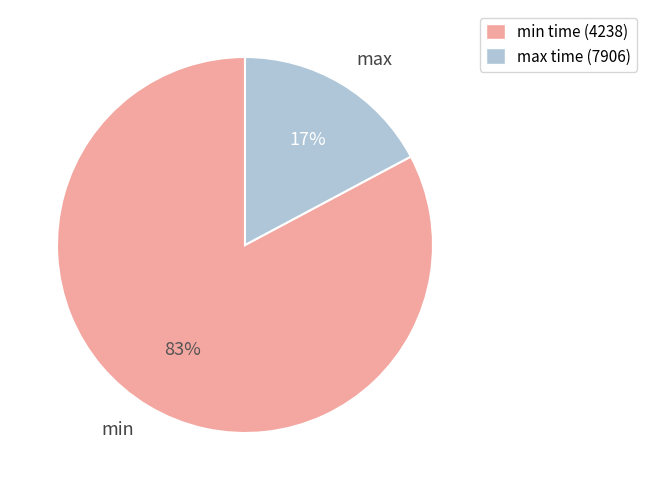

Between max time (7906) and min time (4238), which is larger?

min time (4238)